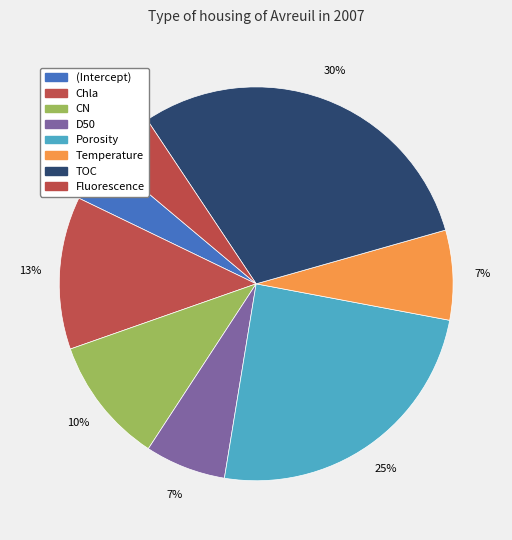

How many slices are in this pie chart?

8